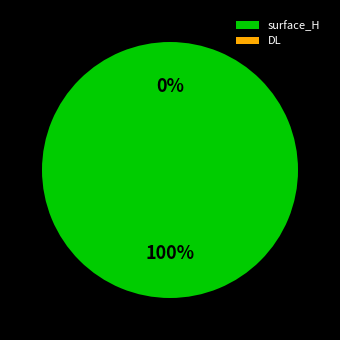

Is it true that surface_H is 100% of the pie?

True